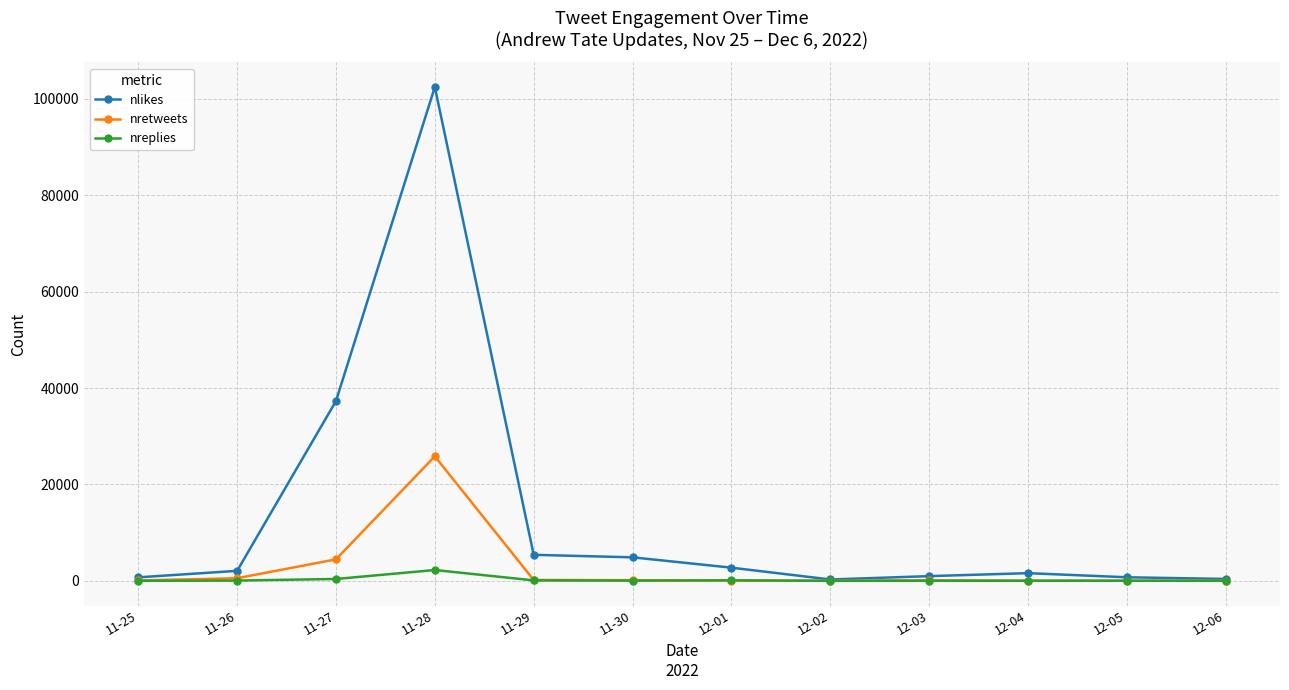

What is the label of the 3rd point from the left?

11-27